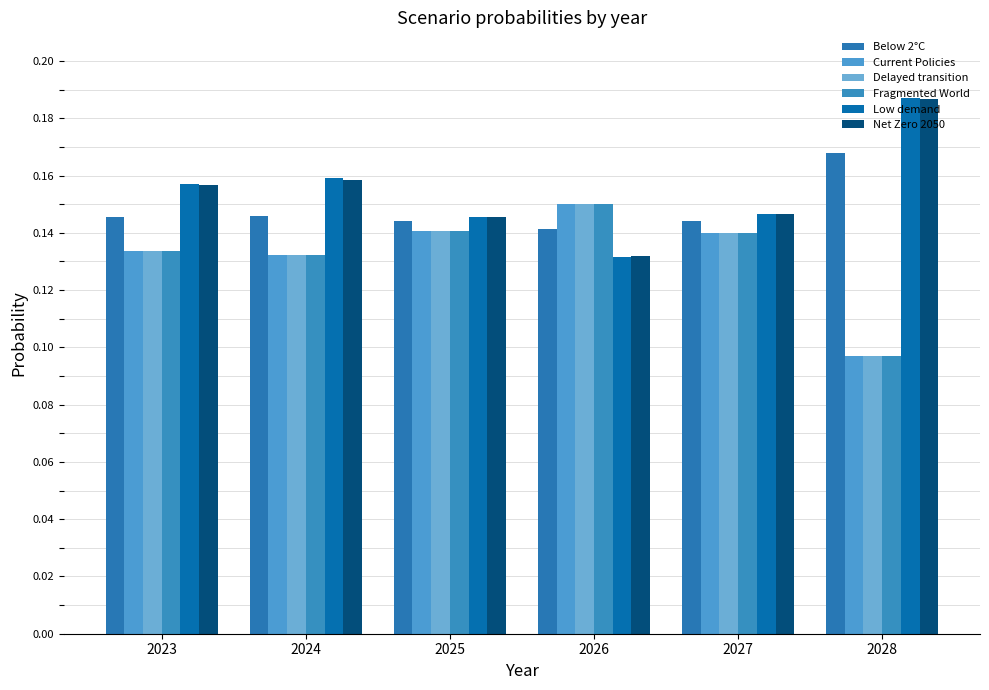

Reading right to left, what are all the values shown in this chart?

Below 2°C: 0.2	0.1	0.1	0.1	0.1	0.1
Current Policies: 0.1	0.1	0.1	0.1	0.1	0.1
Delayed transition: 0.1	0.1	0.1	0.1	0.1	0.1
Fragmented World: 0.1	0.1	0.1	0.1	0.1	0.1
Low demand: 0.2	0.1	0.1	0.1	0.2	0.2
Net Zero 2050: 0.2	0.1	0.1	0.1	0.2	0.2